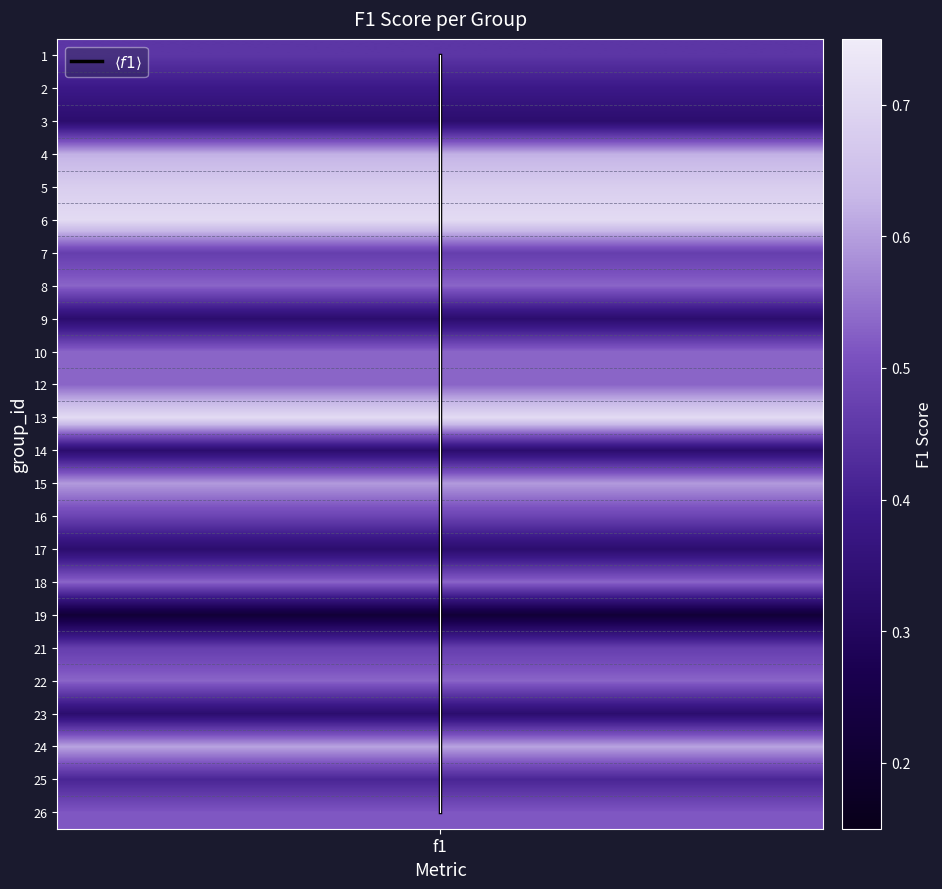

The chart shows a value of 2 at f1. True or false?

False